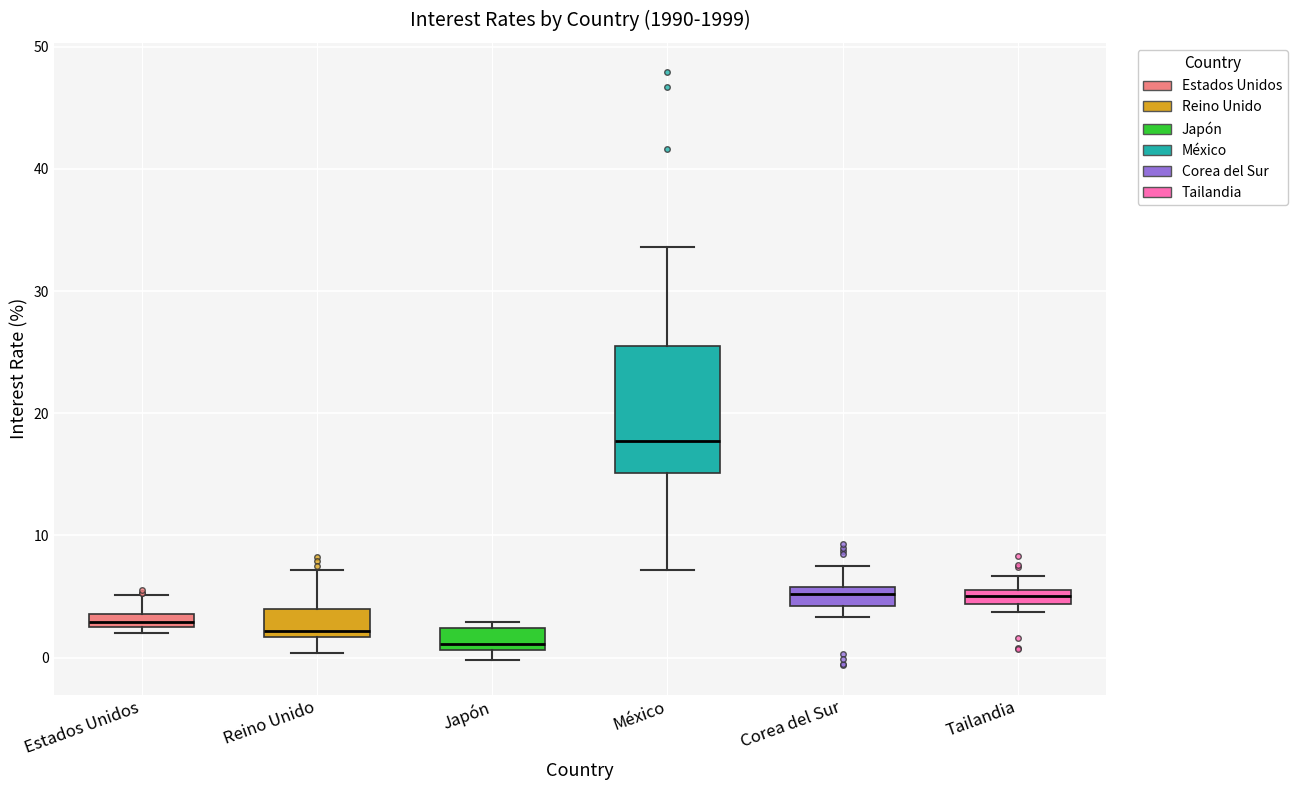

Comparing the boxes themselves (not the whiskers), which one is the tallest?

México